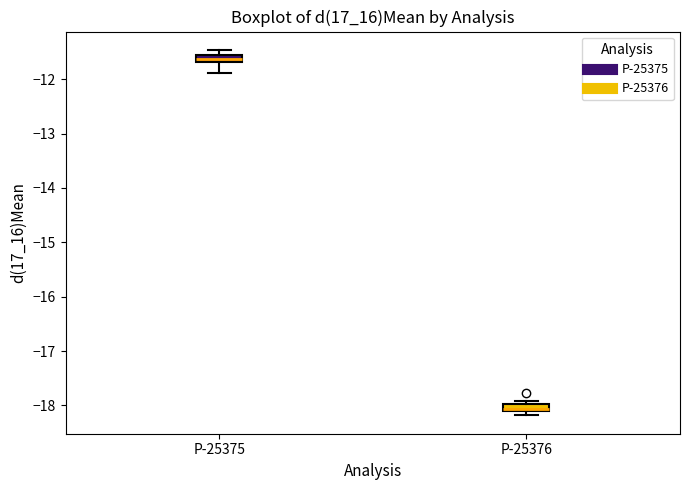

Where is the upper edge of the box for P-25376 on the y-axis? The values are not printed on the chart, so give them approximately, as read against the axis.

-18.0